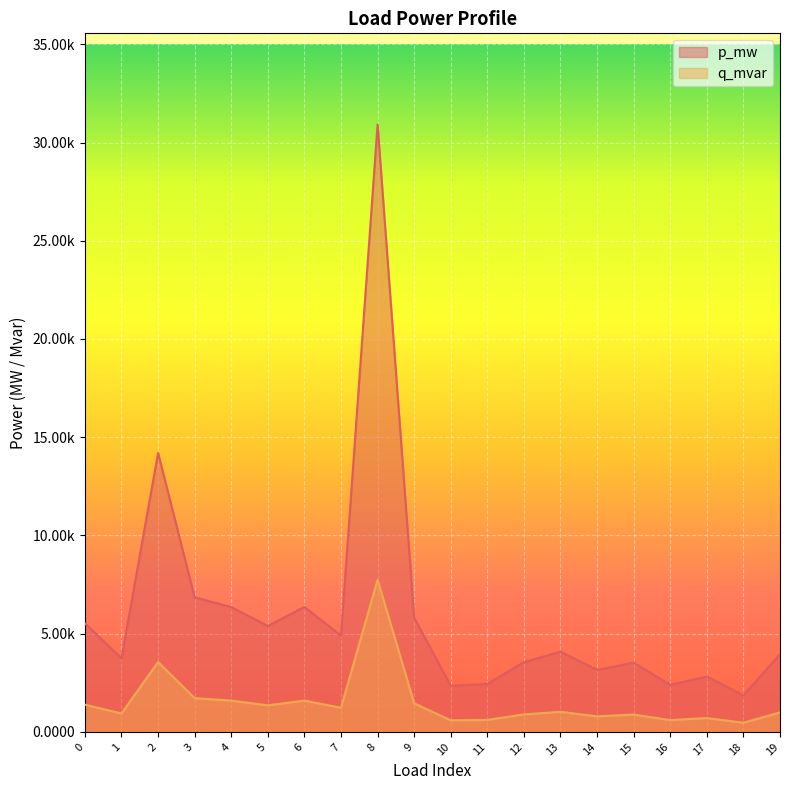

True or false: q_mvar and p_mw cross at least once.

False